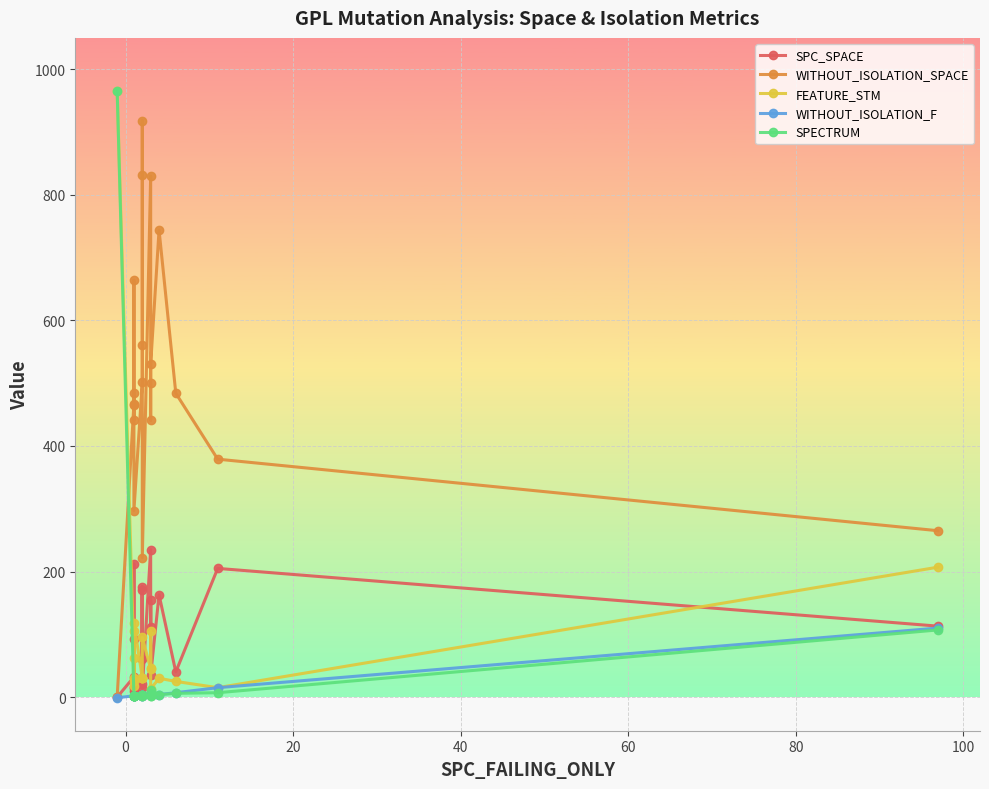

Rank the series by their maximum value, from highest to lowest.

FEATURE_STM, SPECTRUM, WITHOUT_ISOLATION_SPACE, SPC_SPACE, WITHOUT_ISOLATION_F